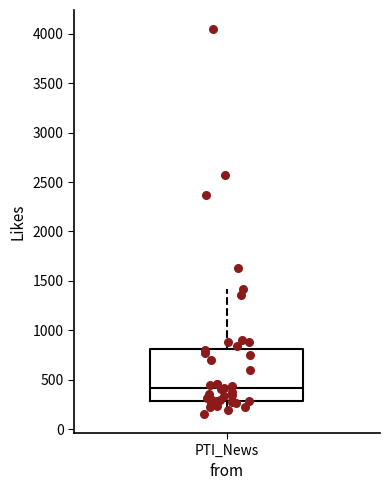

Read this box plot against the y-axis: the position of the median line, the range covered by the box, and the ends of both whiskers. The values are not printed on the chart, so give them approximately, as read against the axis.

median 400, box 300 to 800, whiskers 150 to 1400